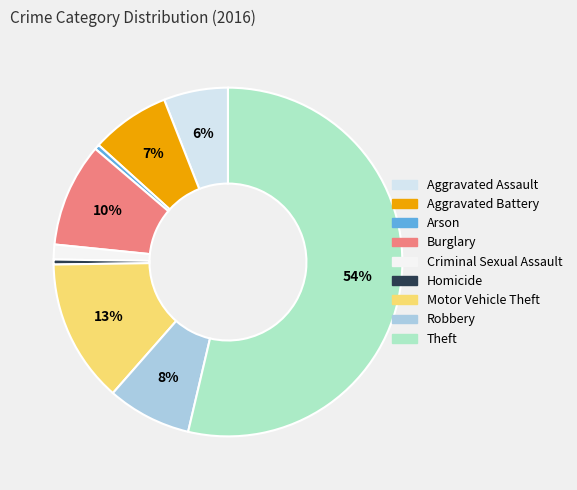

Count the number of slices in the pie.

9